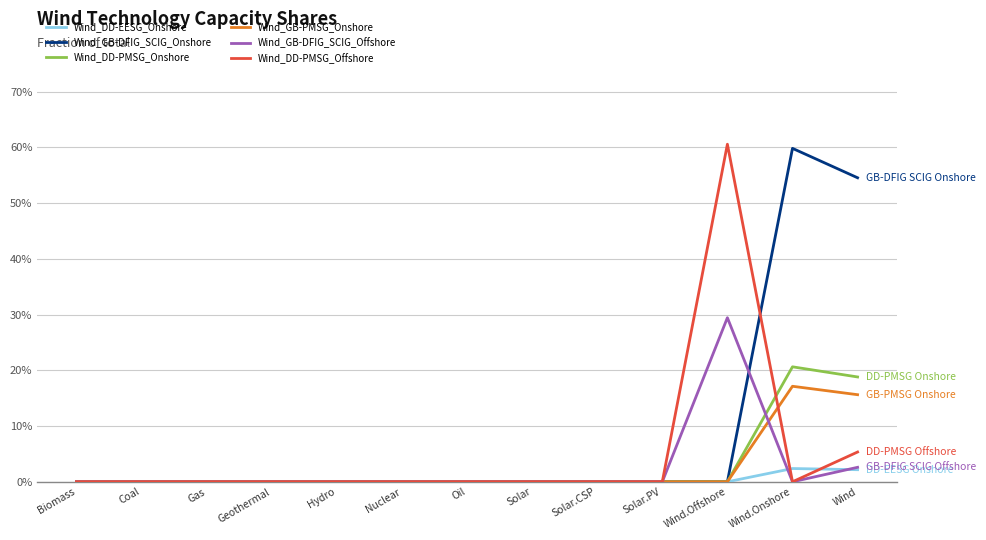

At which category does the chart reach its peak across all series?

Wind.Offshore